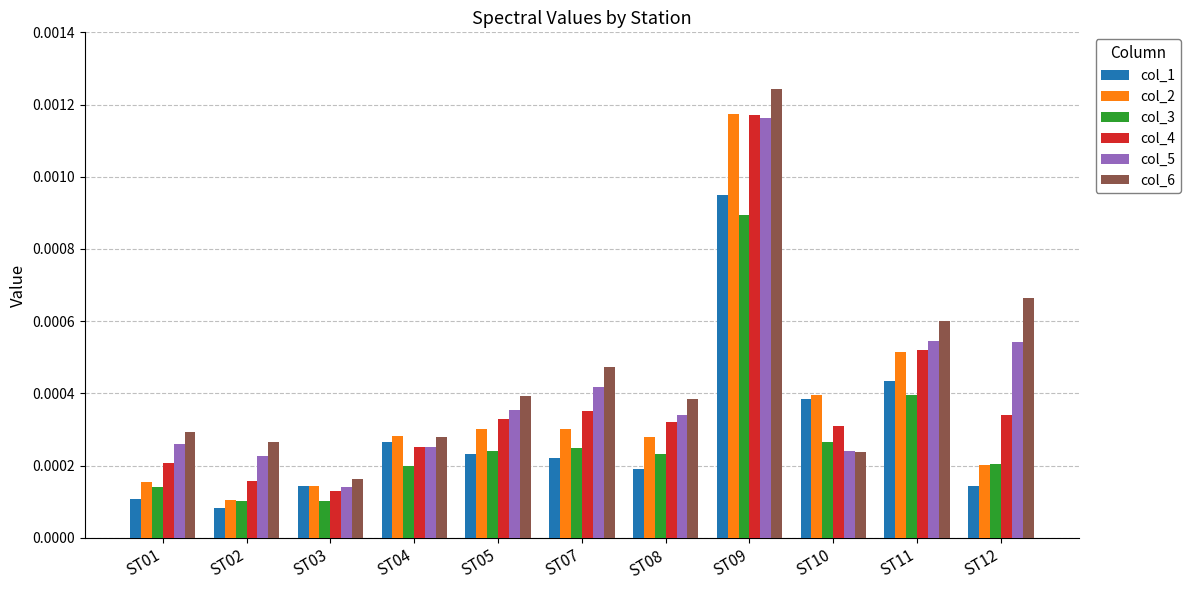

How many groups of bars are there?

11